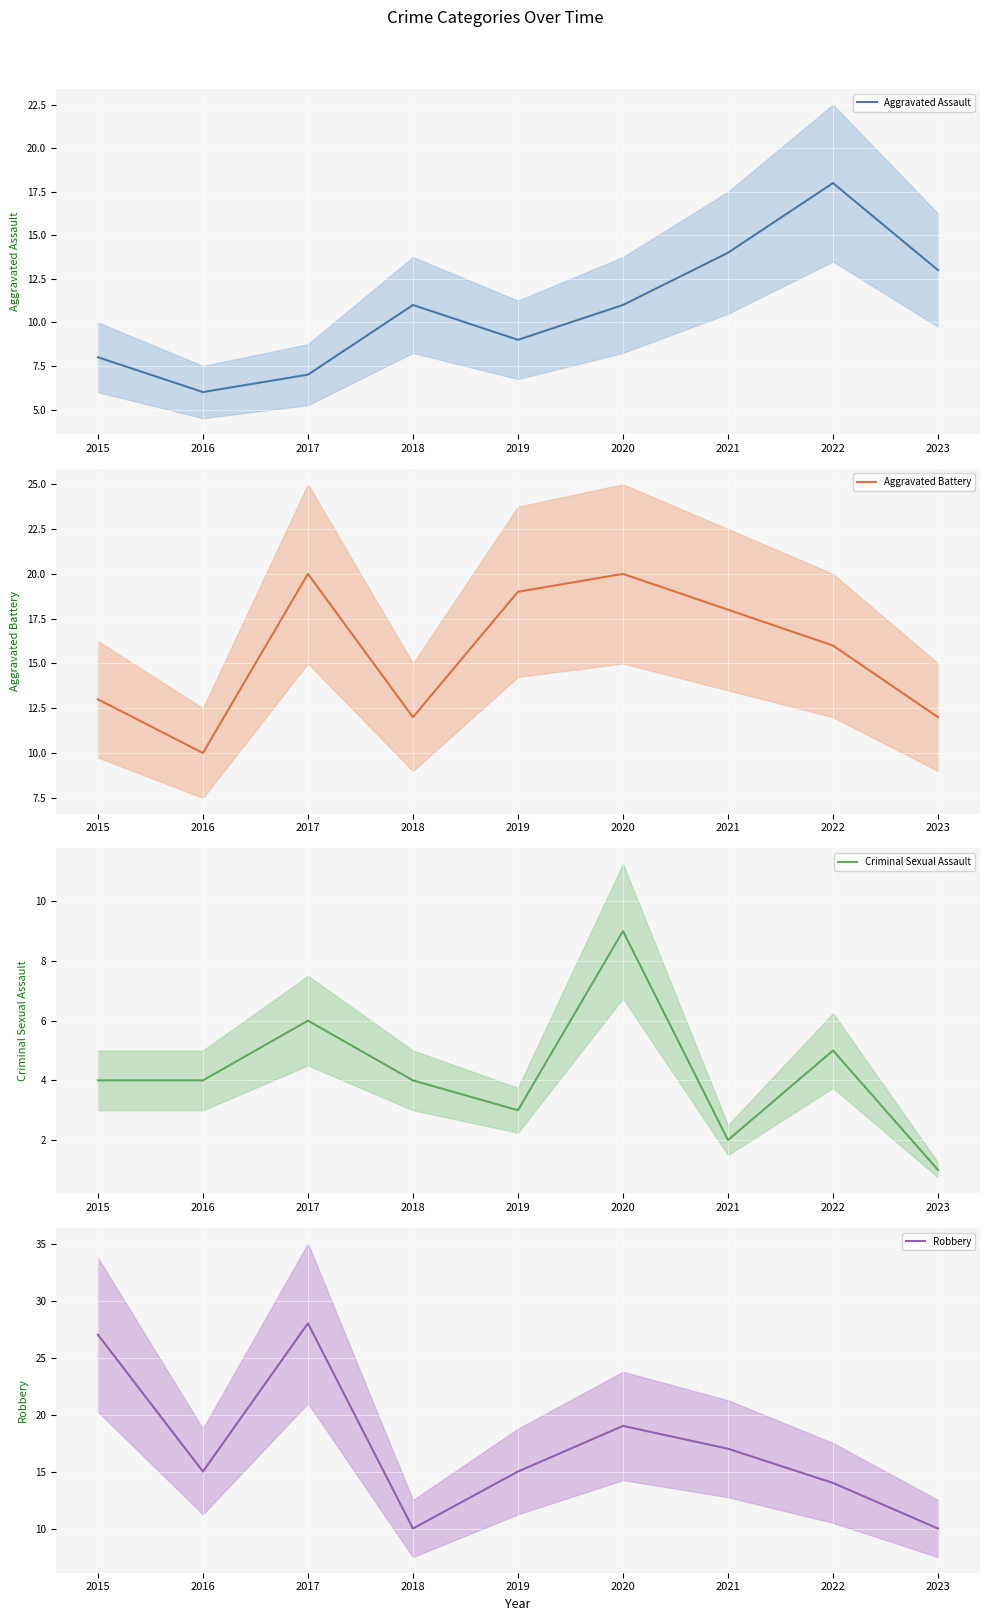

How many Criminal Sexual Assault values are between 3 and 5?

5